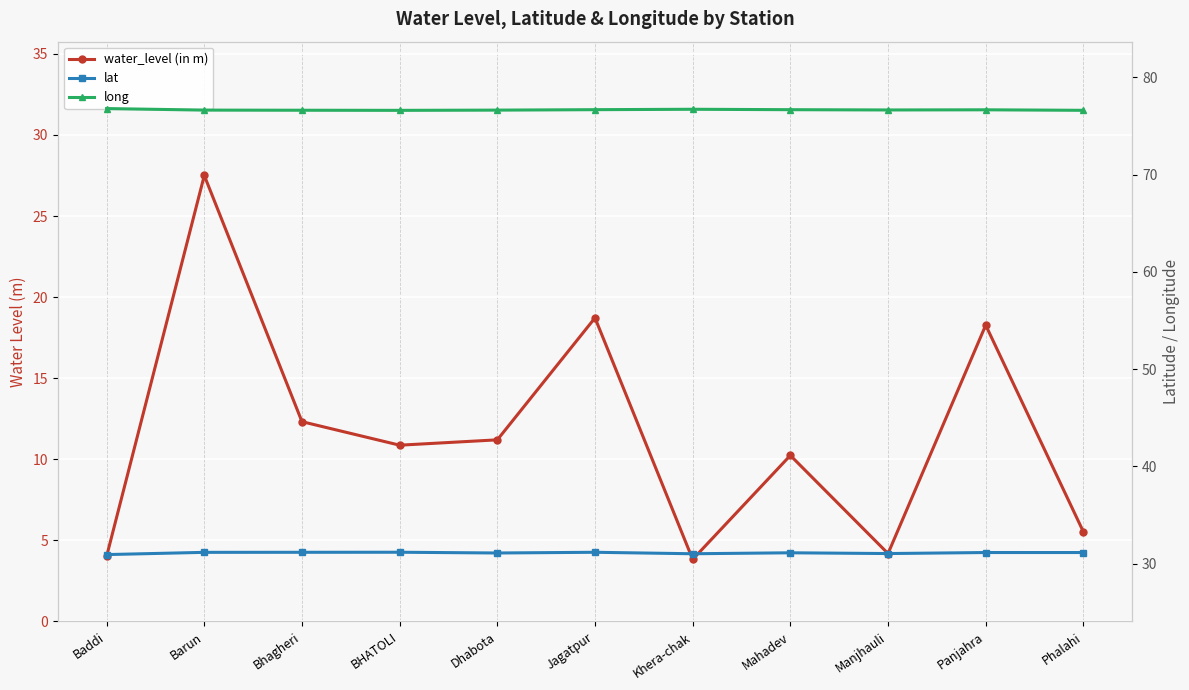

What is the difference between the highest and lowest values at Khera-chak?

72.9